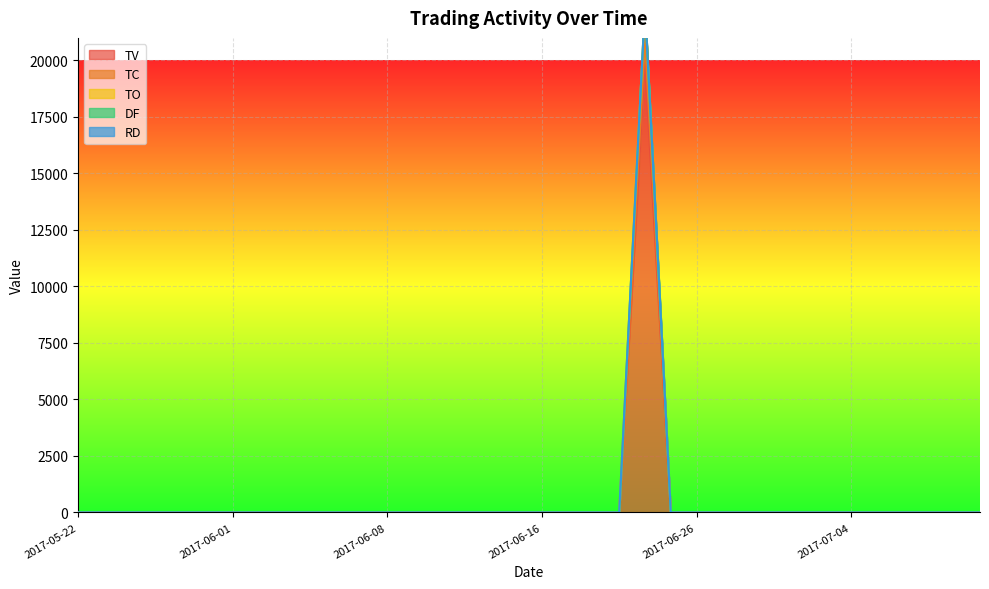

How many values in TC are above zero?

1